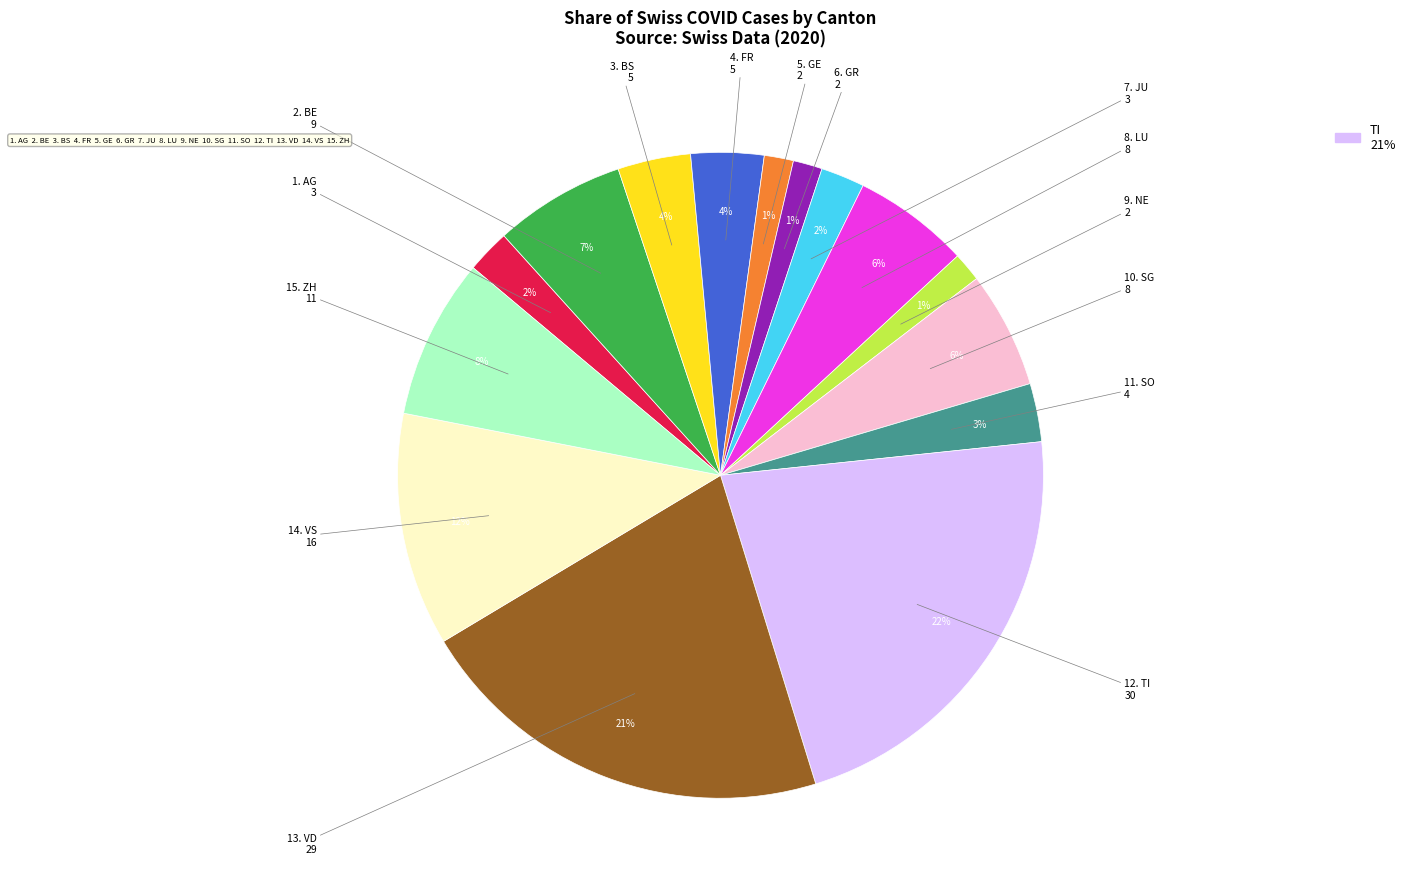

To the nearest percent, what is the average slice percentage?

7%